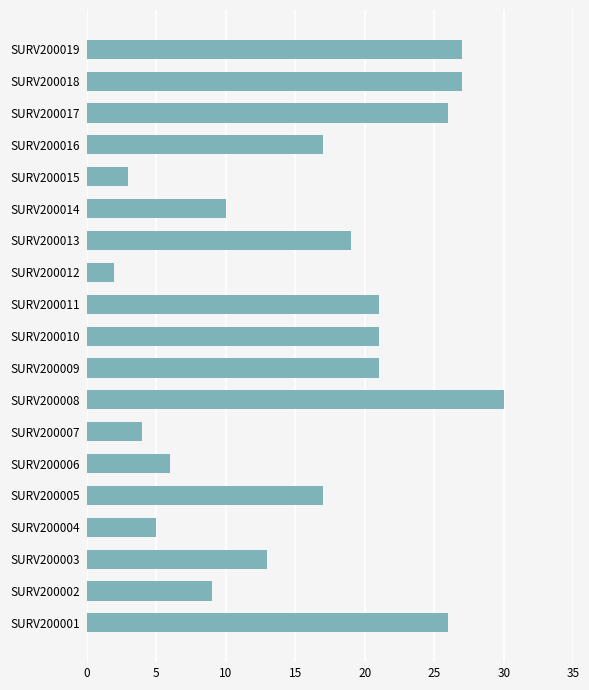

Is it true that the value at SURV200007 is 4?

True